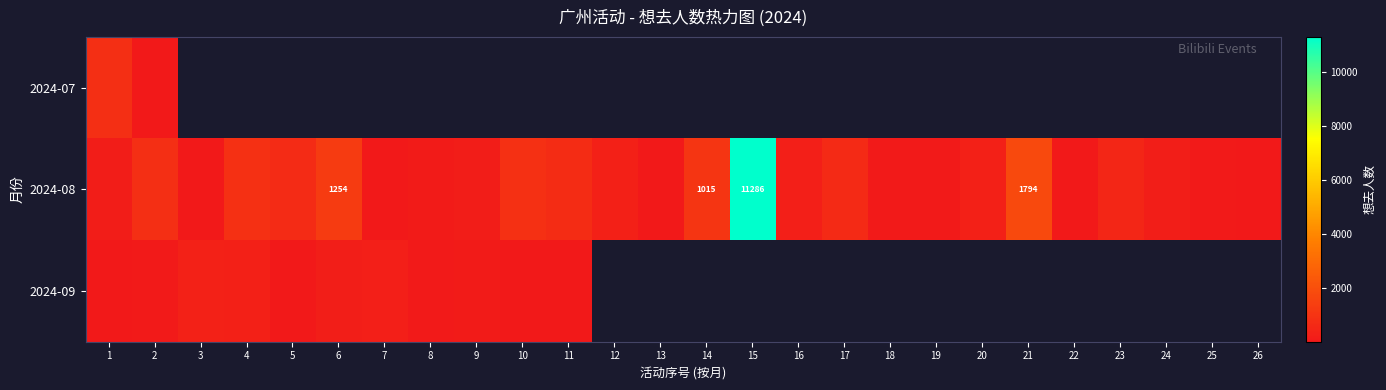

The 2024-08 series shows 1484 at 14. True or false?

False